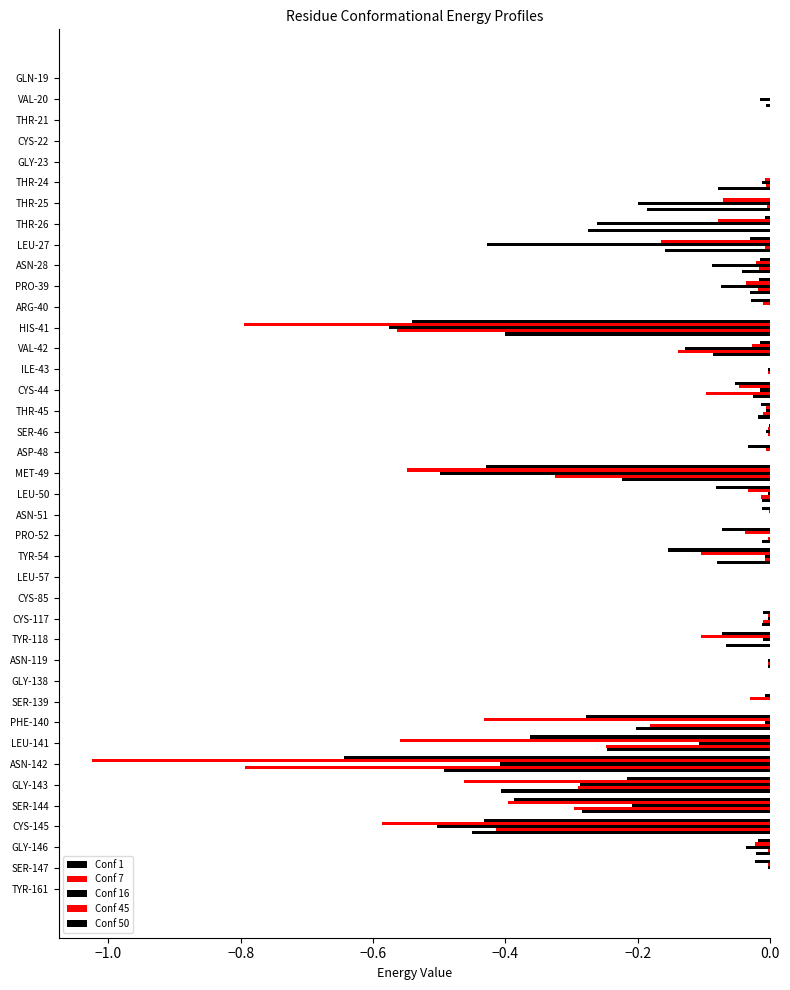

List the series in order of their peak value, highest first.

Conf 1, Conf 7, Conf 16, Conf 45, Conf 50